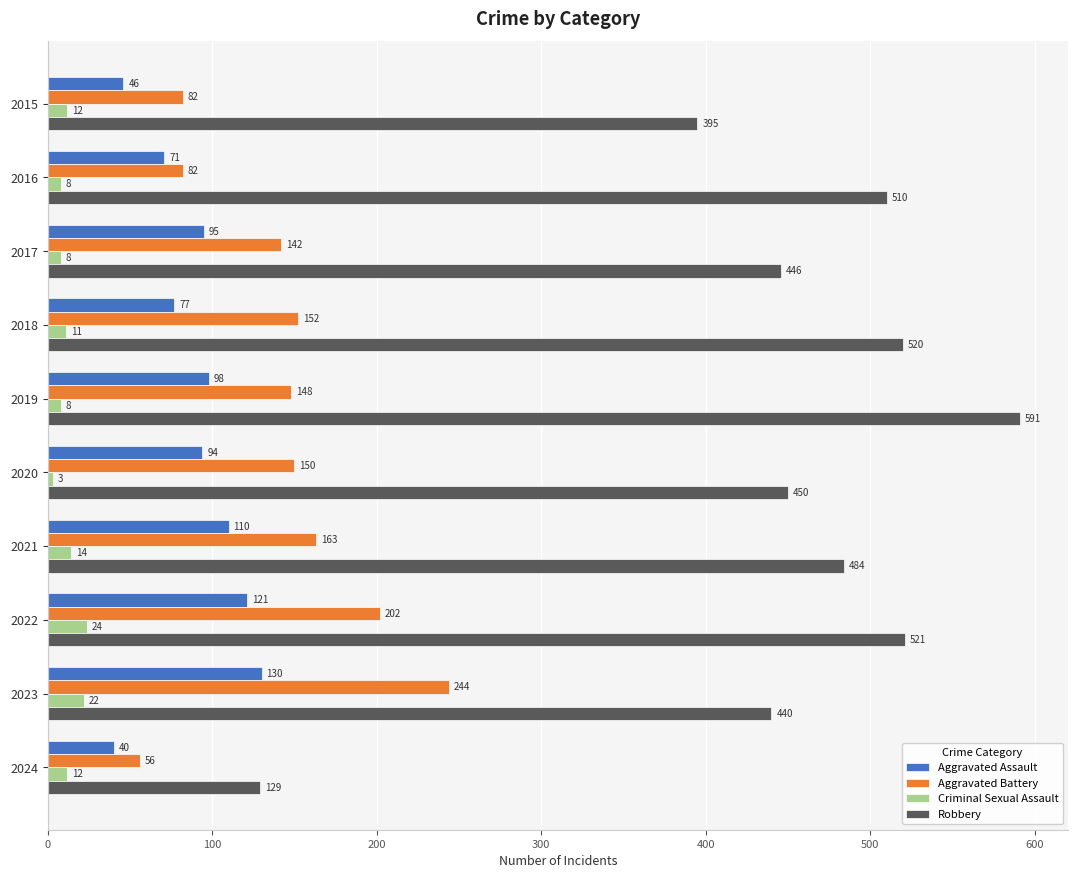

Is it true that Aggravated Battery equals 65 at 2023?

False